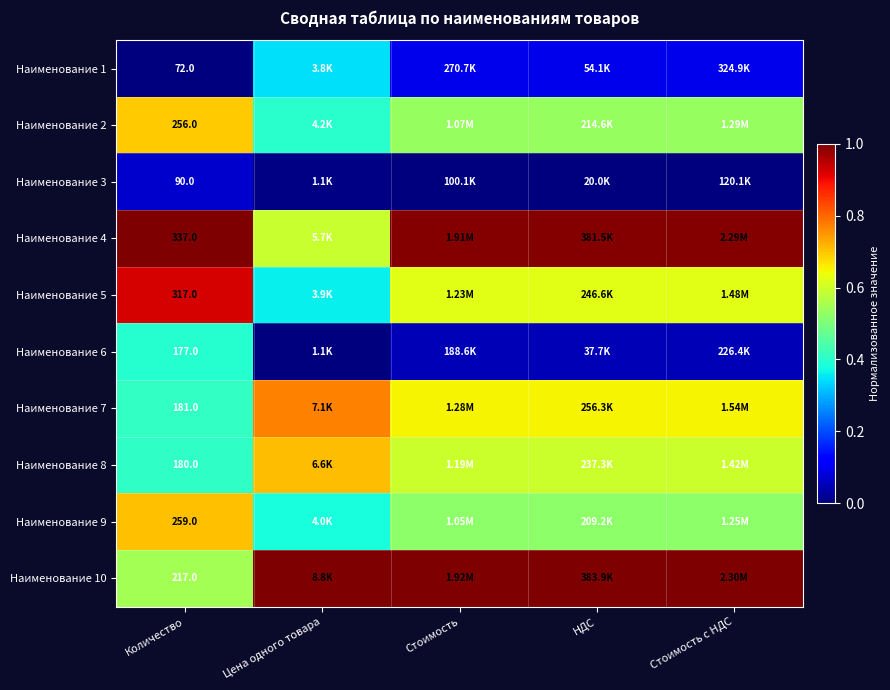

The Наименование 4 series shows 0.3 at Количество. True or false?

False